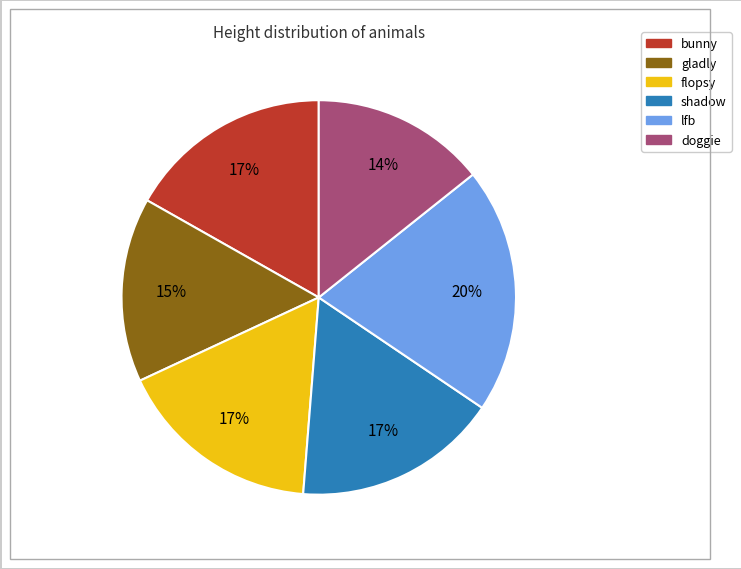

Does any single category account for the majority?

No